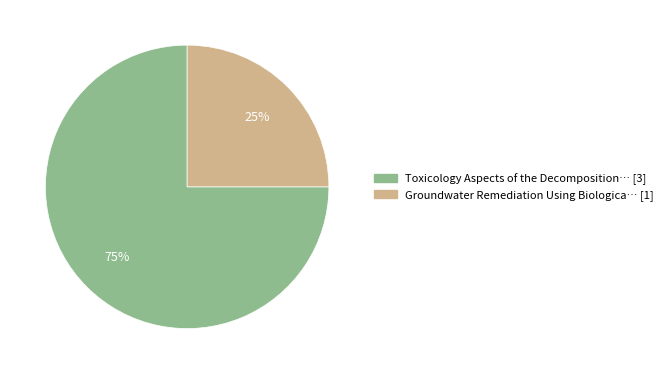

To the nearest percent, what is the average slice percentage?

50%